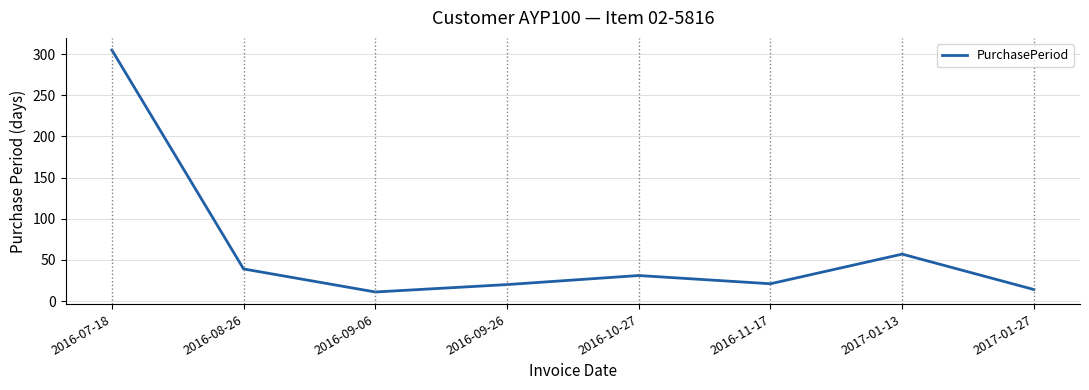

Which category has the highest value across all series?

2016-07-18